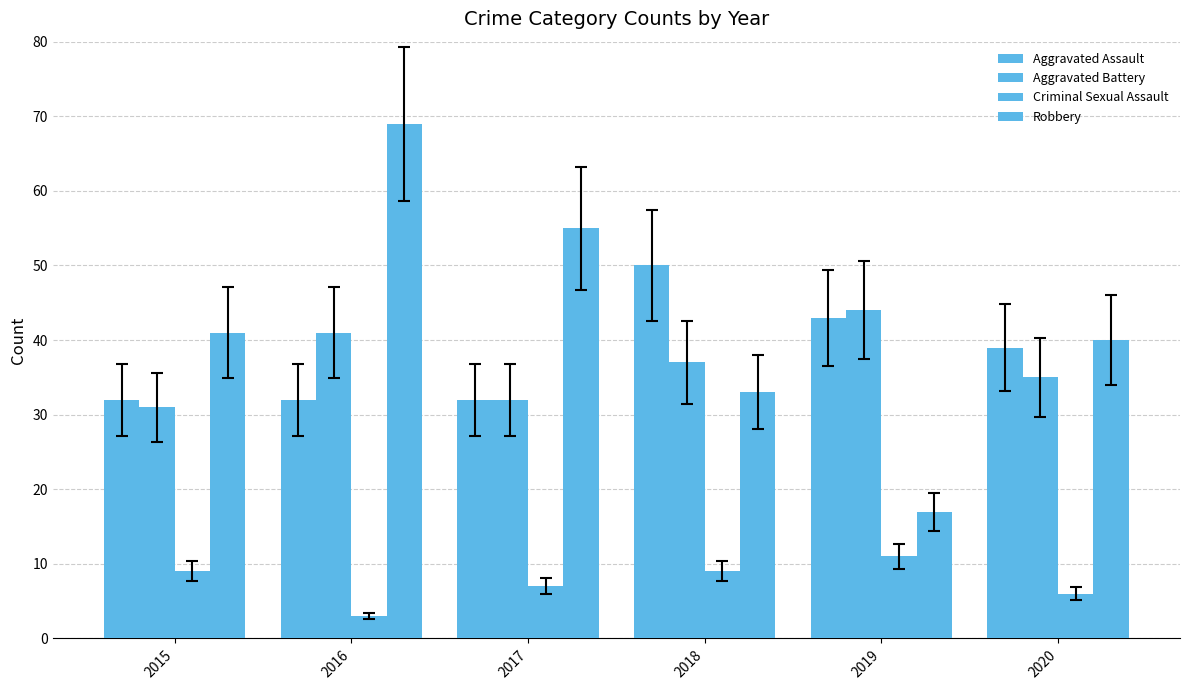

How many series are shown in this chart?

4